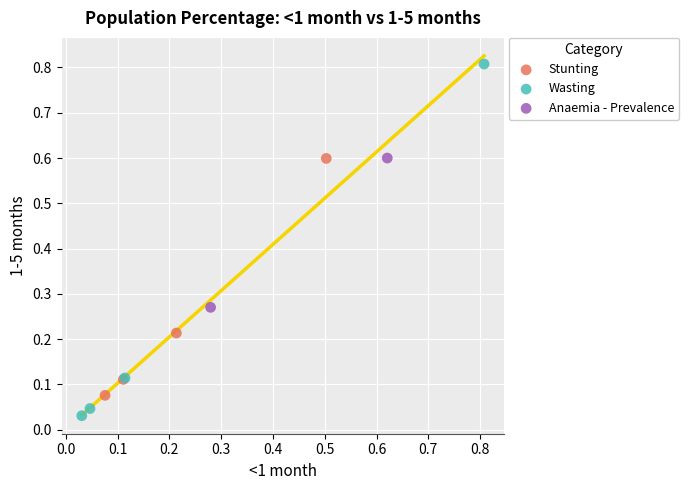

Which series contains the highest Y value?

Wasting